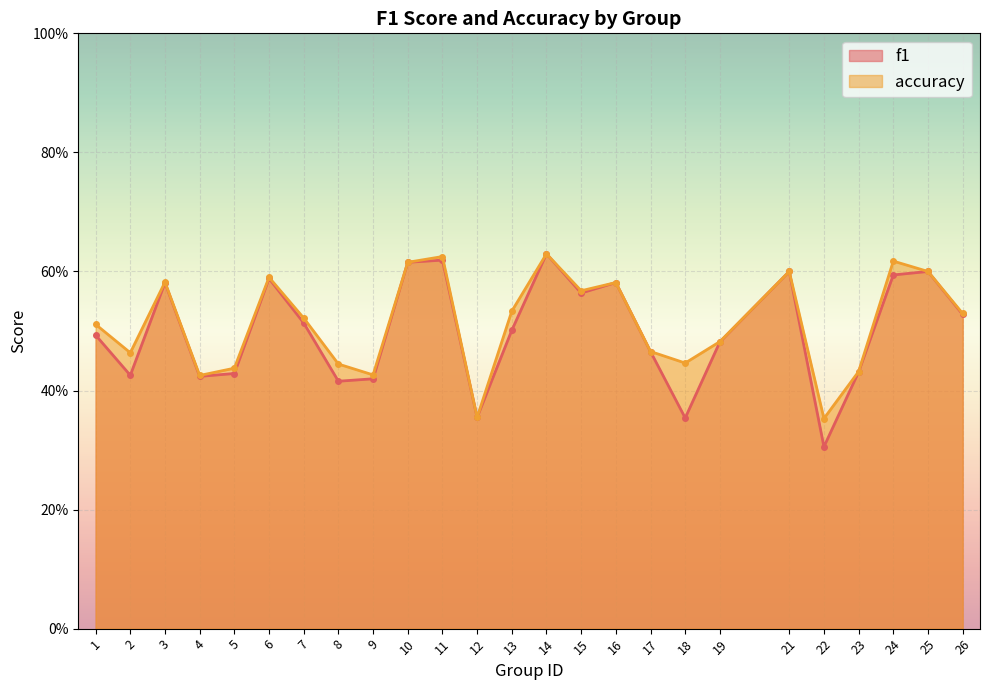

At 4, list the series in order from largest to smallest.

accuracy, f1